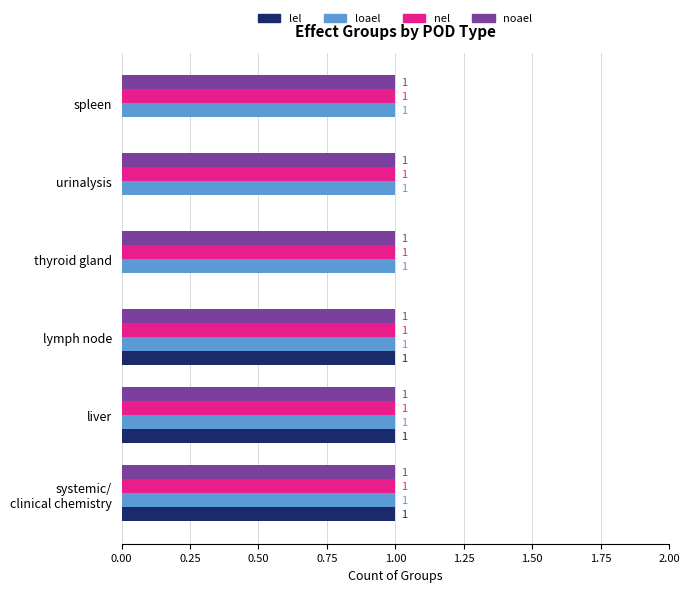

What is the total value across all series at liver?

4